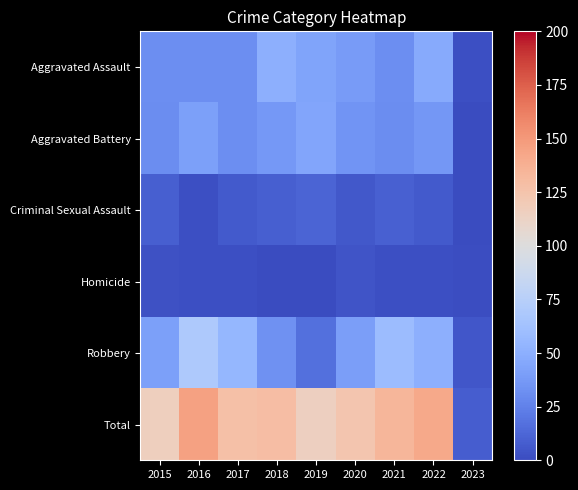

How many categories are shown in the chart?

9